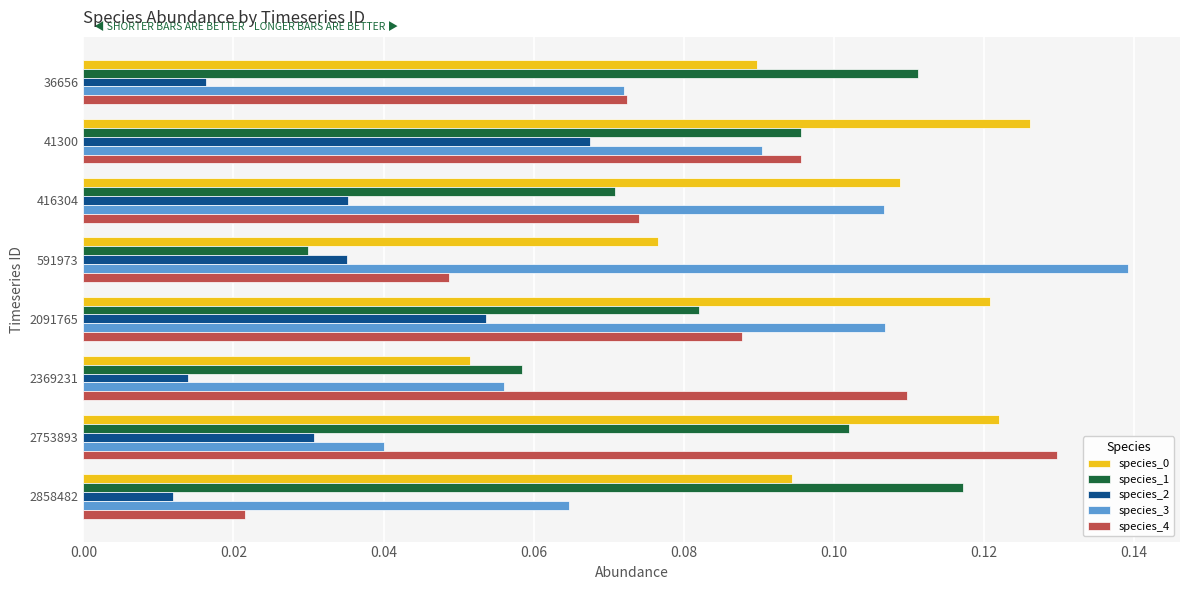

Which series changed the most between 416304 and 2091765?

species_2